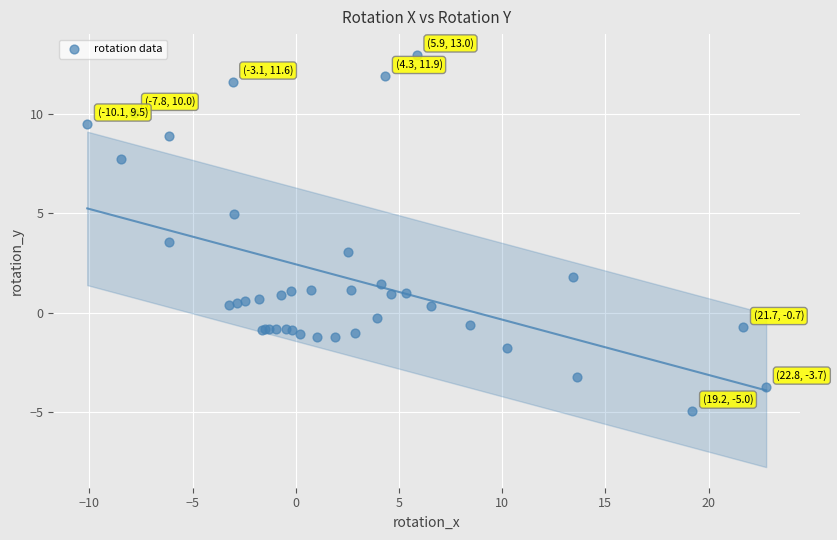

What Y value in the scatter plot is closest to 4?

3.5